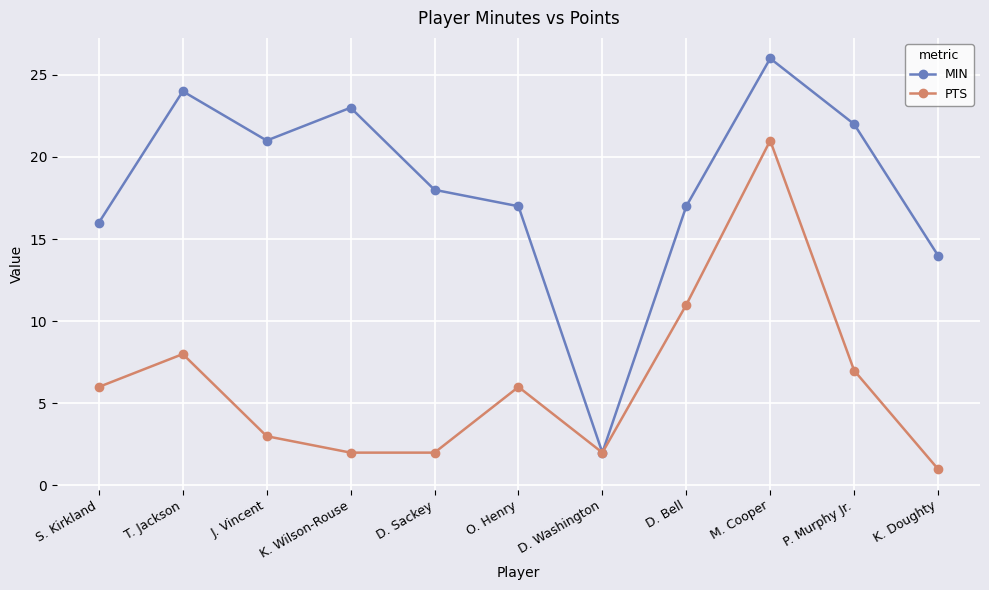

List the series in order of their overall mean, highest first.

MIN, PTS